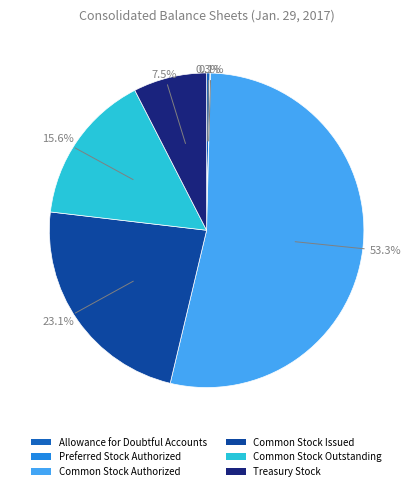

What portion of the pie excludes Common Stock Issued?

76.9%